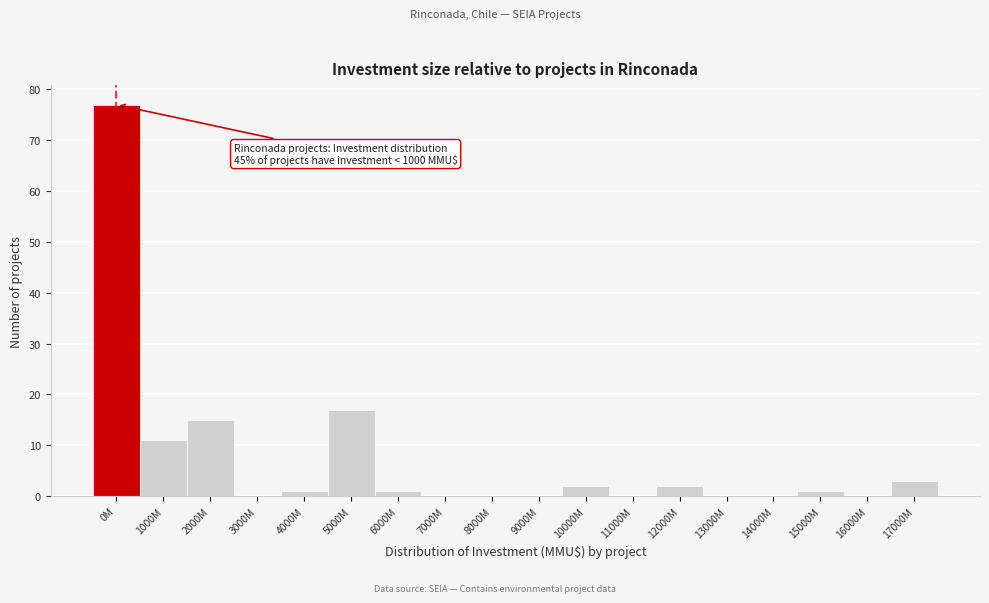

Reading right to left, what are all the values shown in this chart?

17000M=3	16000M=0	15000M=1	14000M=0	13000M=0	12000M=2	11000M=0	10000M=2	9000M=0	8000M=0	7000M=0	6000M=1	5000M=17	4000M=1	3000M=0	2000M=15	1000M=11	0M=77